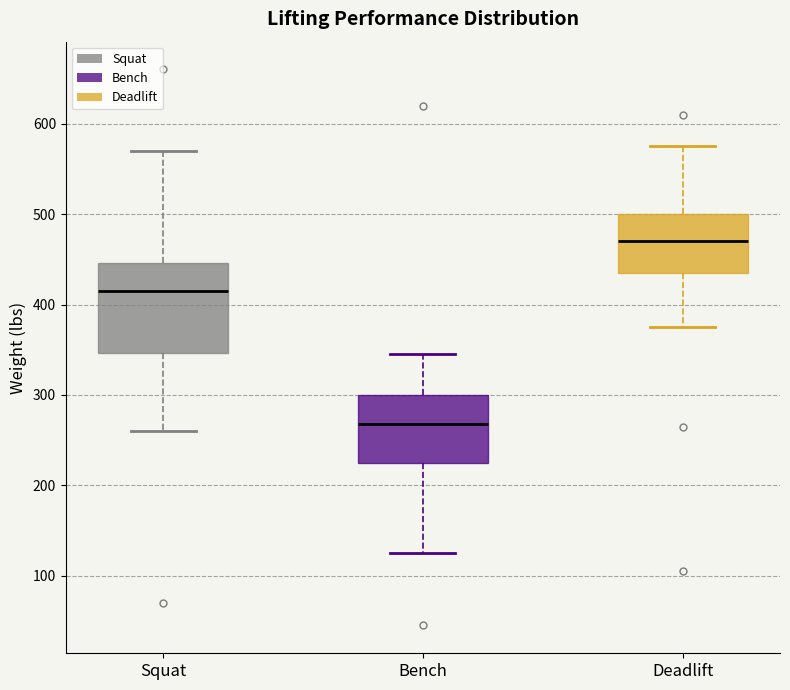

Which box has the lowest median line?

Bench